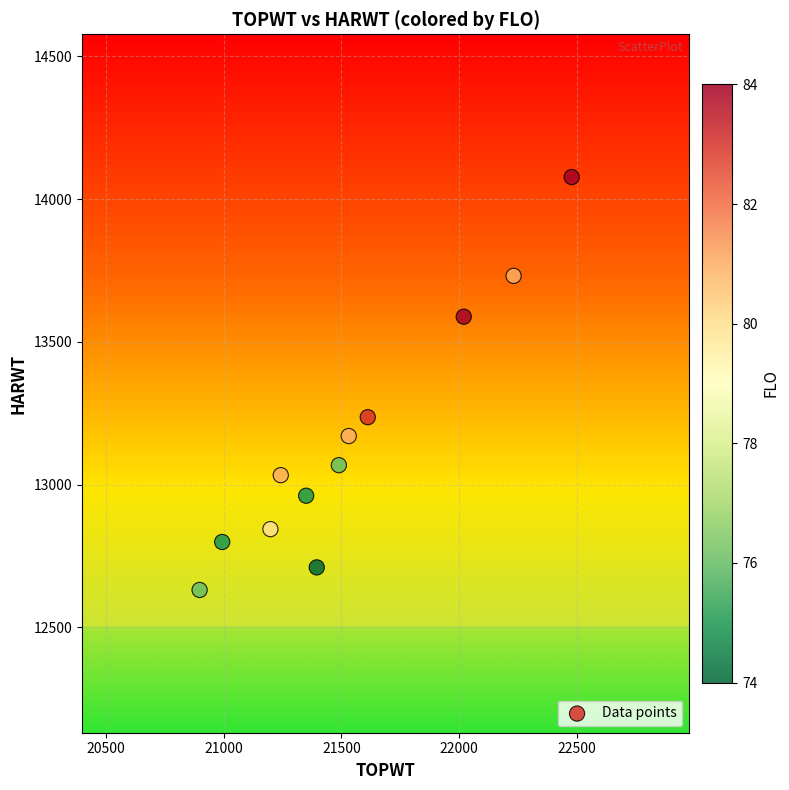

What is the range of Y values (max minus min)?

1446